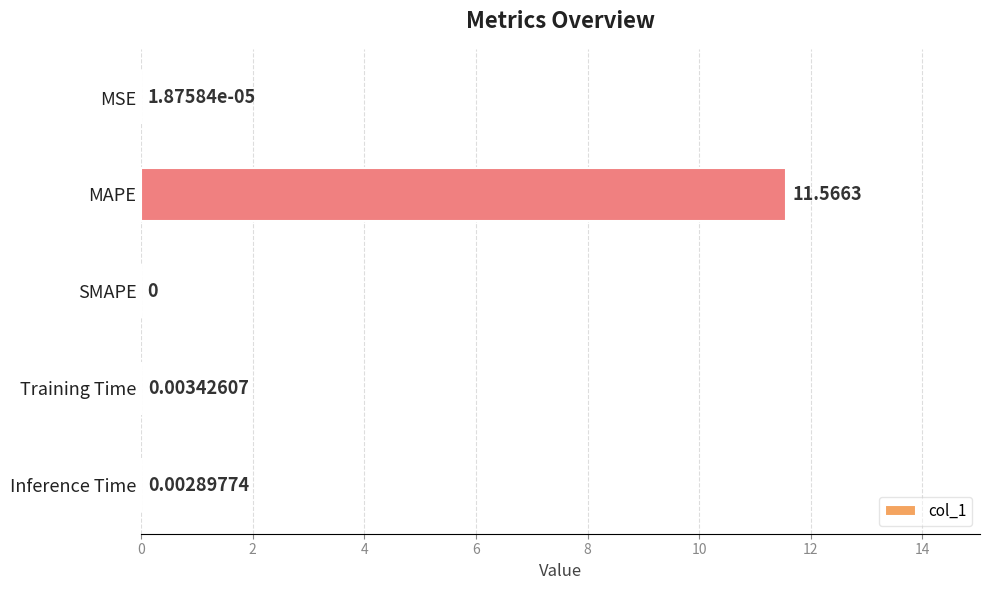

Which has a higher value, MSE or SMAPE?

MSE